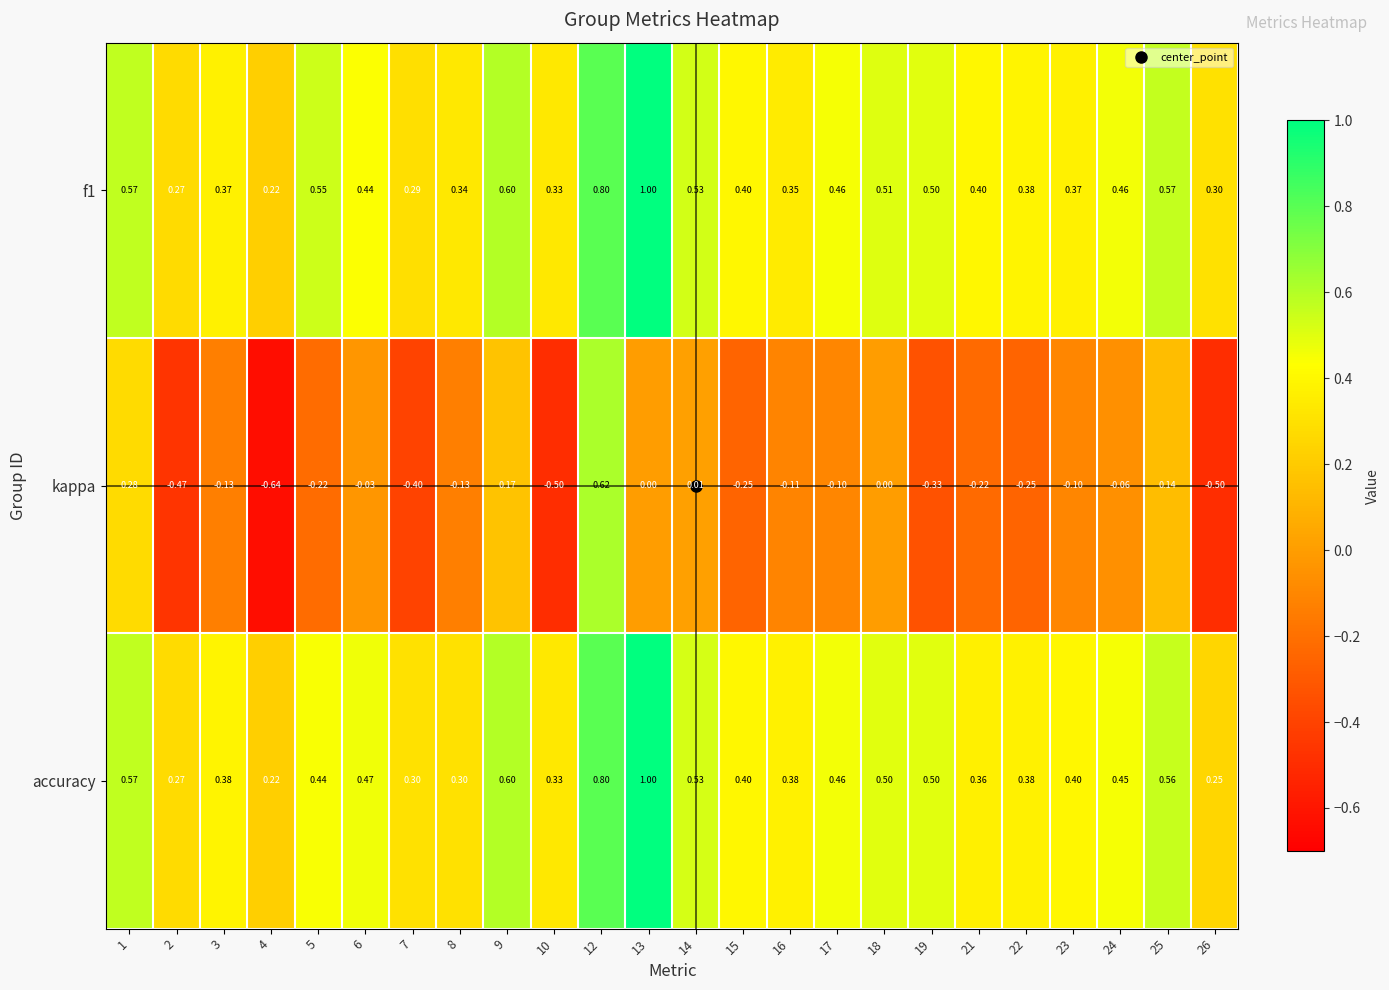

Which series has the widest spread of values?

kappa